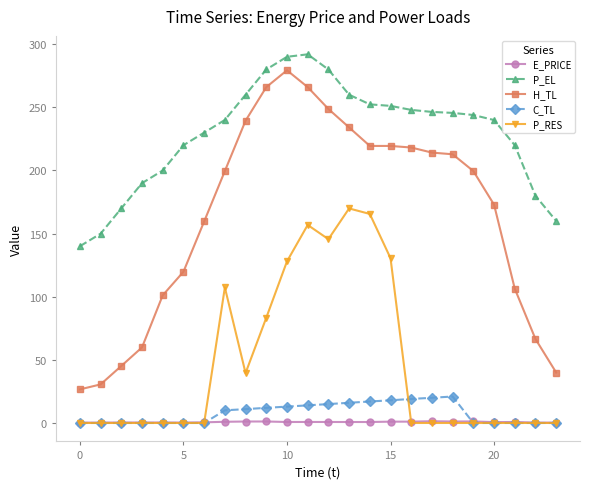

Which series has the largest range (max minus min)?

H_TL